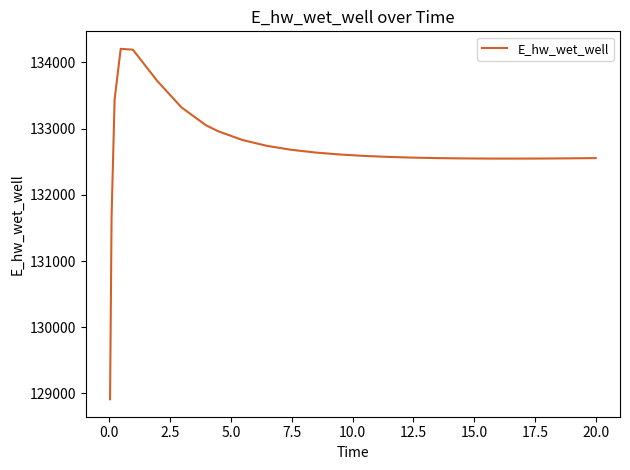

What is the greatest value displayed?

134204.8